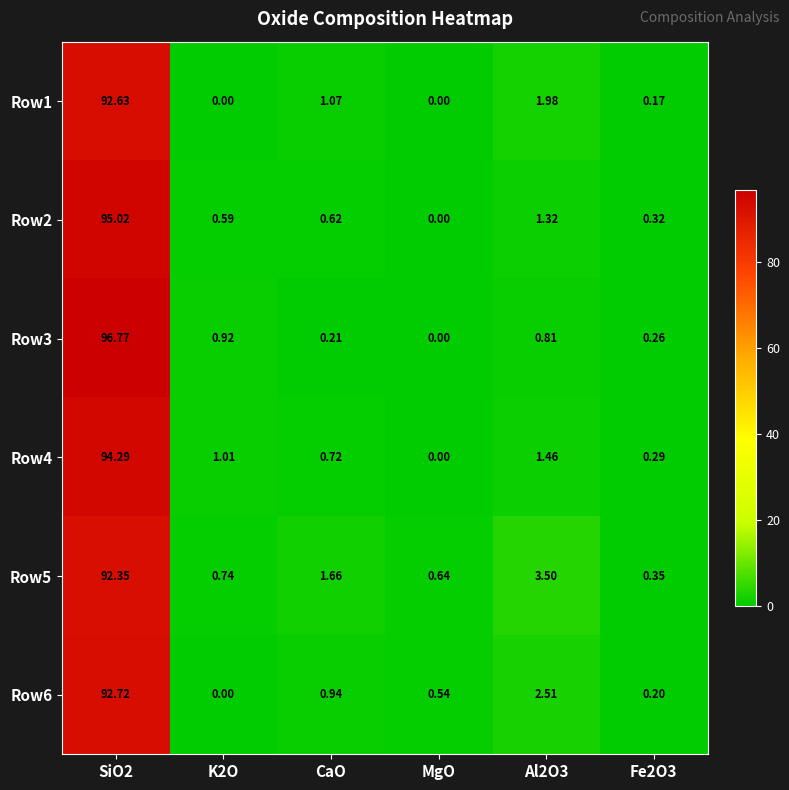

Which series has the widest spread of values?

Row3